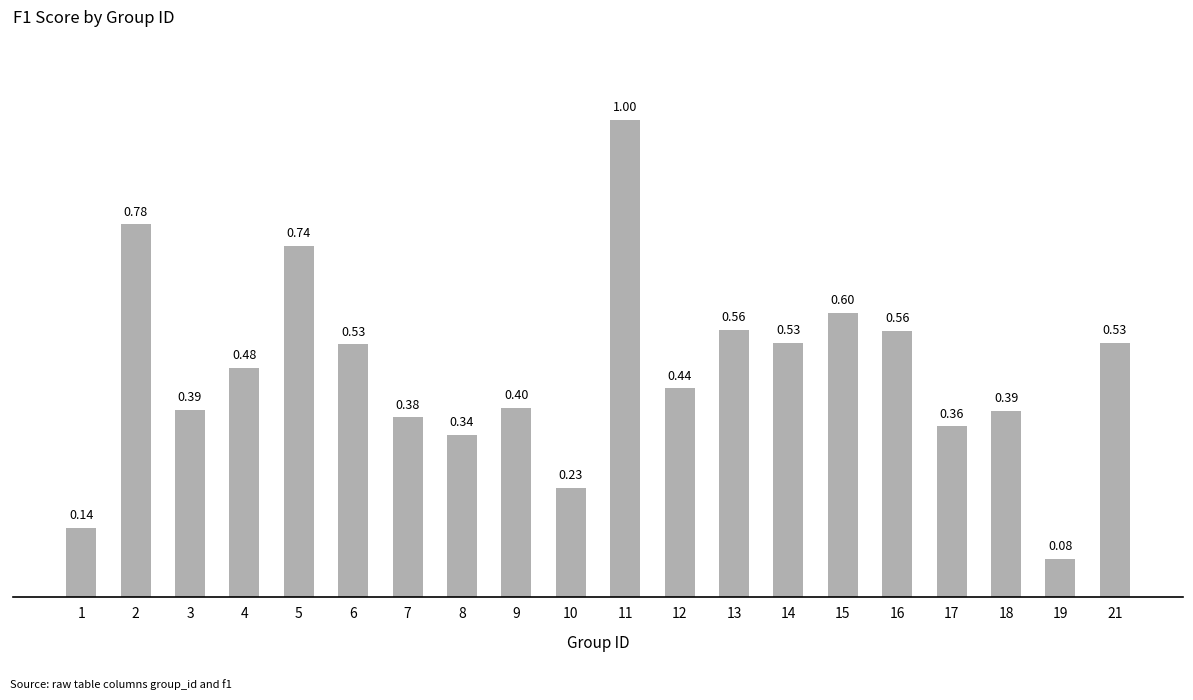

What is the difference between the maximum and minimum values?

0.9